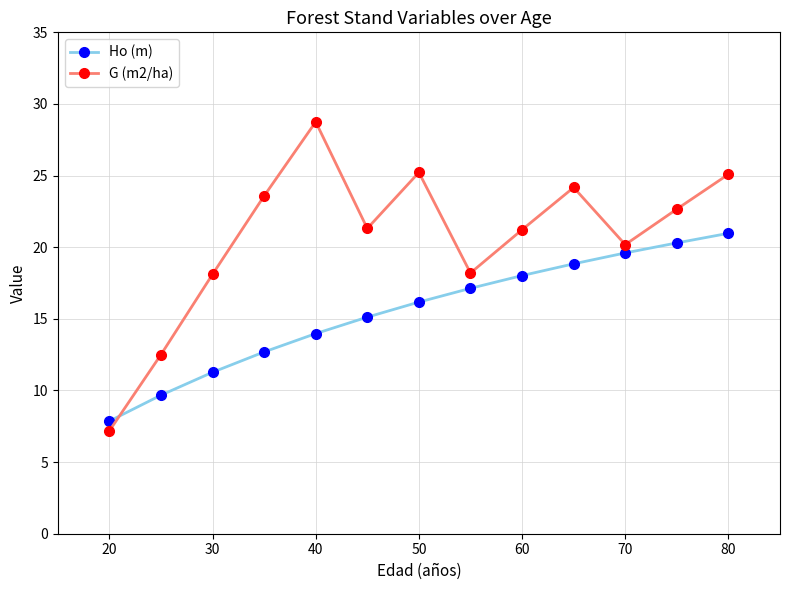

In G (m2/ha), how many points are lower than both neighbors (excluding endpoints)?

3